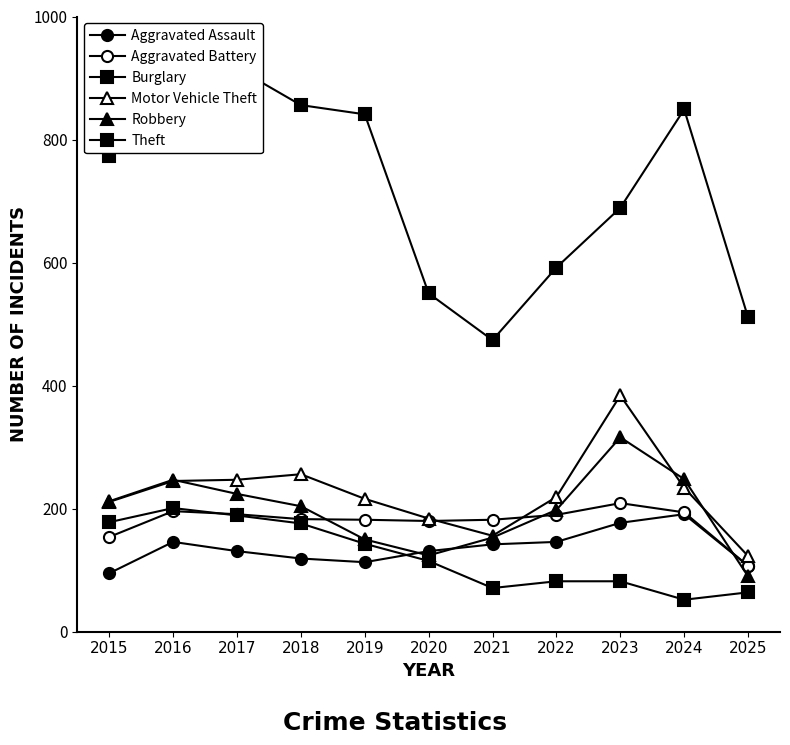

At which label is Robbery closest to 203?

2018